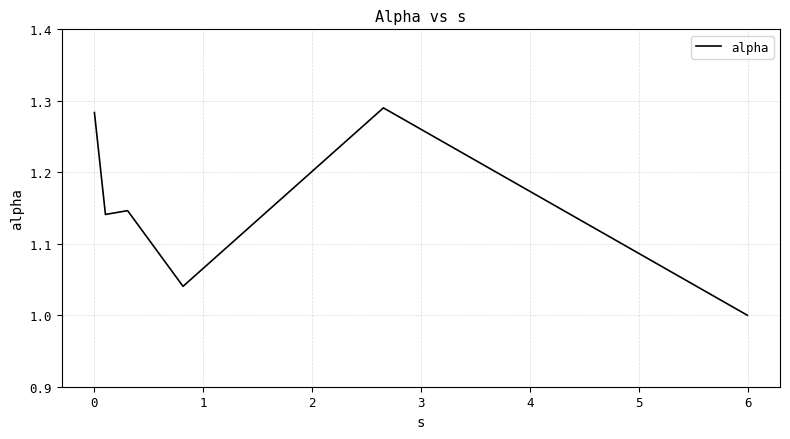

How many lines are shown in the chart?

1